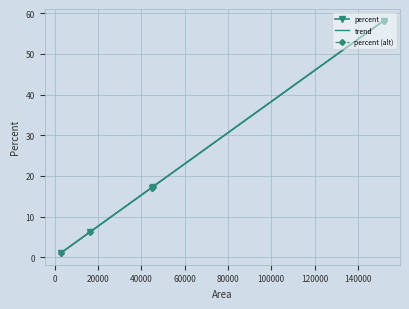

What is the sum of all values?

100.0